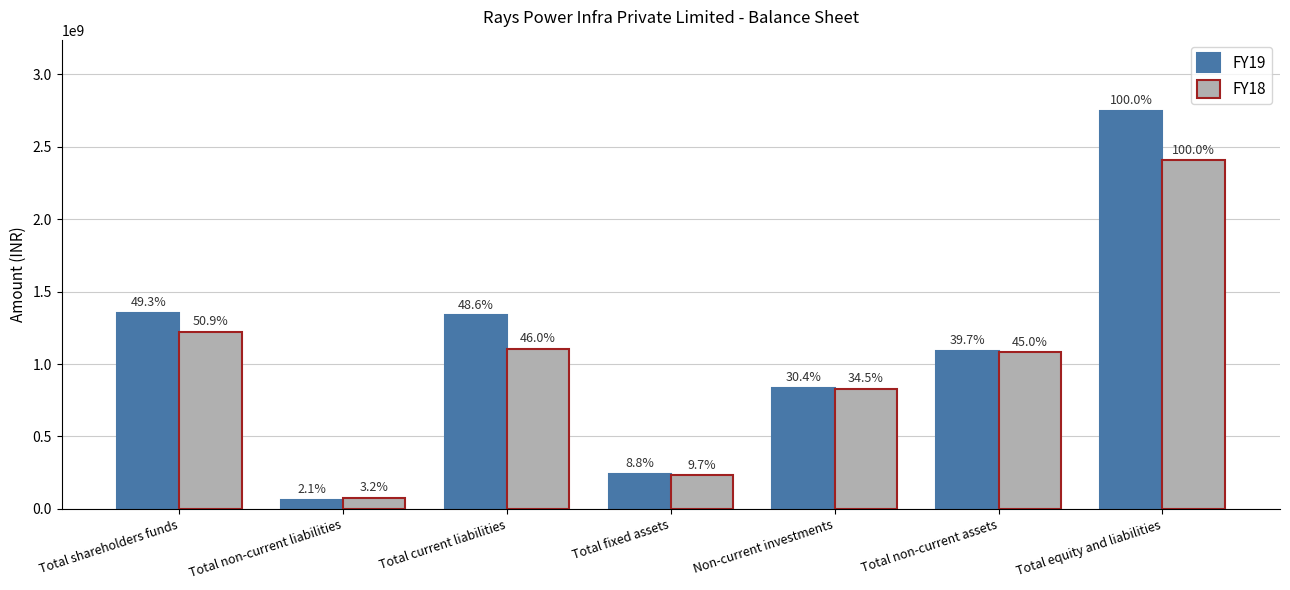

How many bars are there in each group?

2